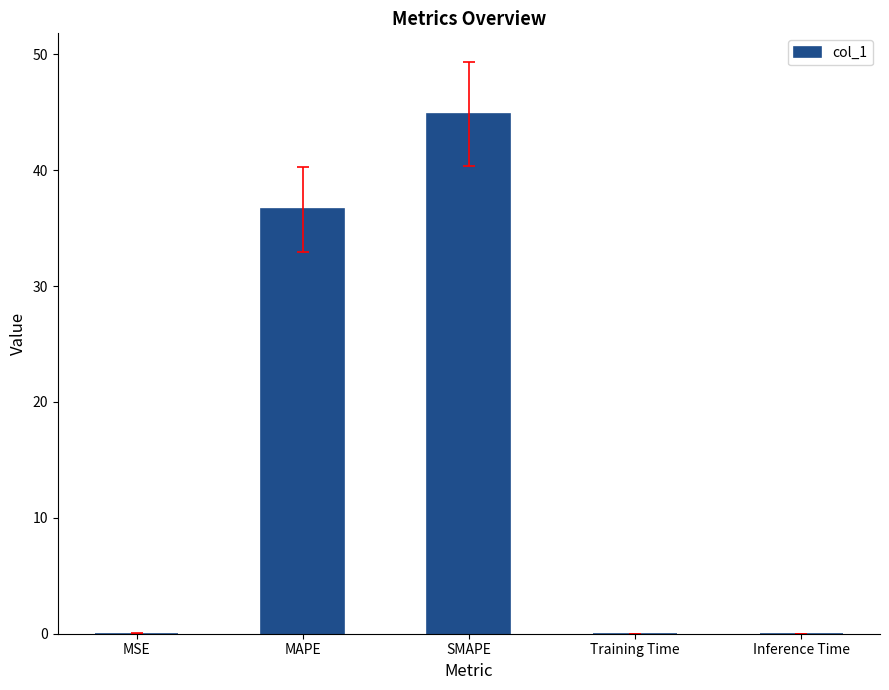

At which category does the chart reach its peak across all series?

SMAPE